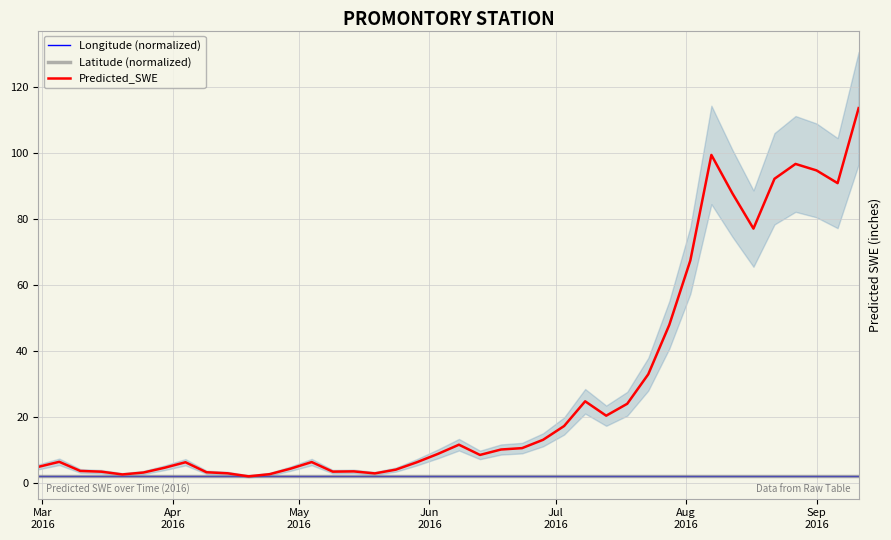

Reading left to right, what are all the values shown in this chart?

Longitude (normalized): 2.1	2.1	2.1	2.1	2.1	2.1	2.1	2.1	2.1	2.1	2.1	2.1	2.1	2.1	2.1	2.1	2.1	2.1	2.1	2.1	2.1	2.1	2.1	2.1	2.1	2.1	2.1	2.1	2.1	2.1	2.1	2.1	2.1	2.1	2.1	2.1	2.1	2.1	2.1	2.1
Latitude (normalized): 2.1	2.1	2.1	2.1	2.1	2.1	2.1	2.1	2.1	2.1	2.1	2.1	2.1	2.1	2.1	2.1	2.1	2.1	2.1	2.1	2.1	2.1	2.1	2.1	2.1	2.1	2.1	2.1	2.1	2.1	2.1	2.1	2.1	2.1	2.1	2.1	2.1	2.1	2.1	2.1
Predicted_SWE: 5.0	6.5	3.7	3.5	2.7	3.3	4.7	6.4	3.3	3.0	2.1	2.8	4.4	6.4	3.5	3.6	3.0	4.1	6.4	8.9	11.7	8.6	10.2	10.6	13.2	17.3	24.8	20.5	24.1	33.0	47.9	67.4	99.4	87.7	77.1	92.2	96.6	94.7	90.8	113.5